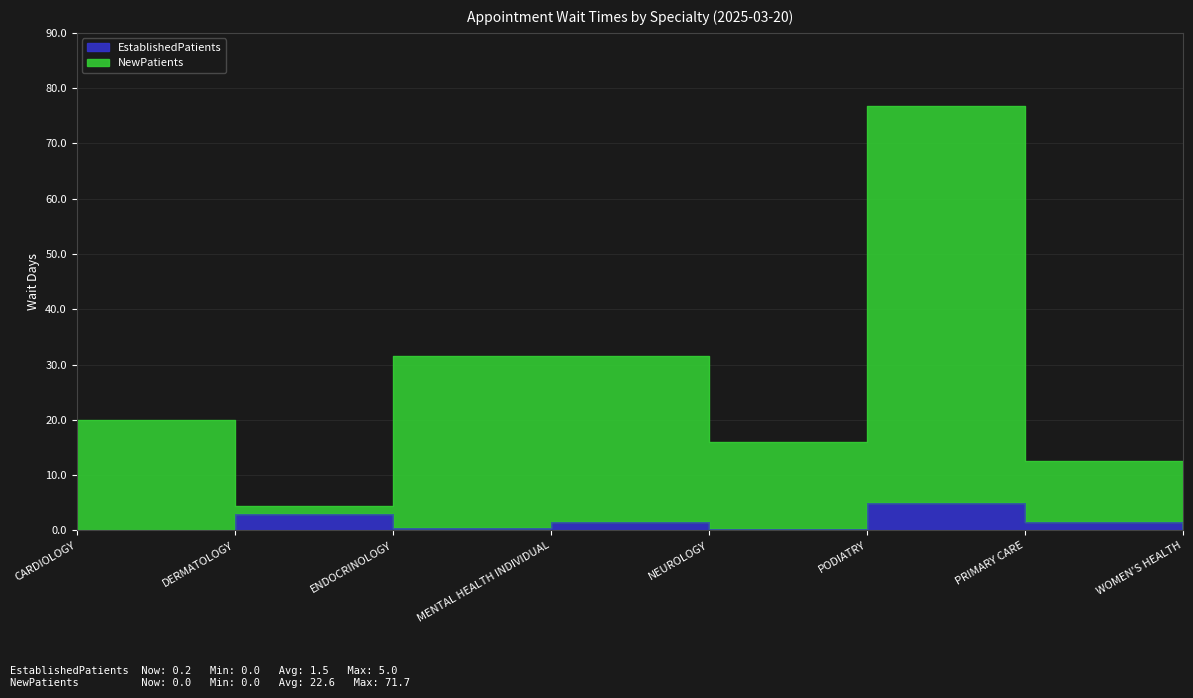

What is the difference between the second highest and second lowest values in the NewPatients series?

27.1